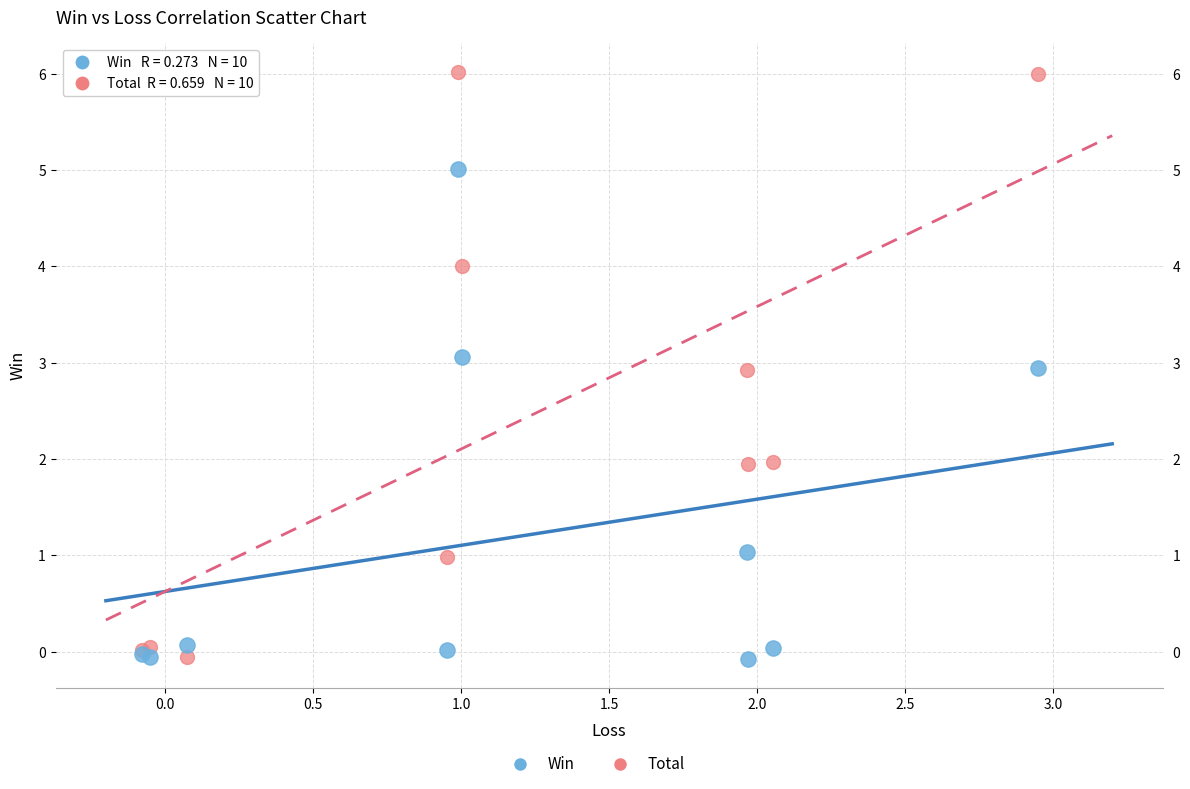

Which series has the widest spread of Y values?

Total